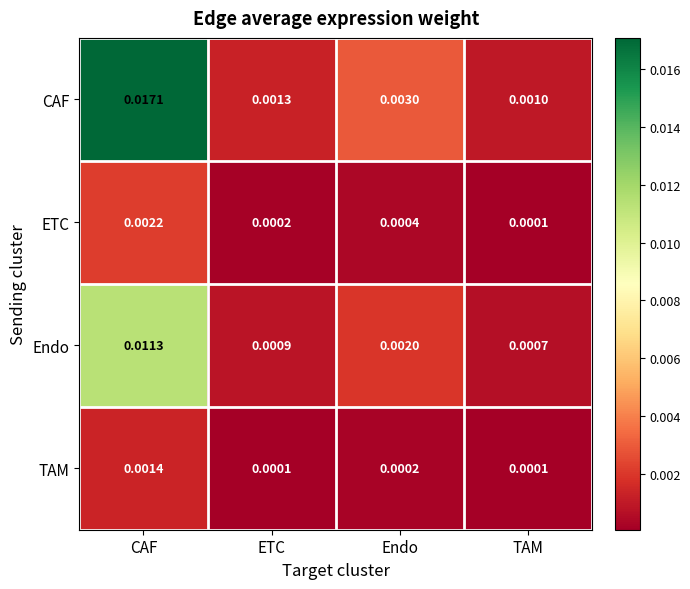

At which category is the sum across all series the highest?

CAF